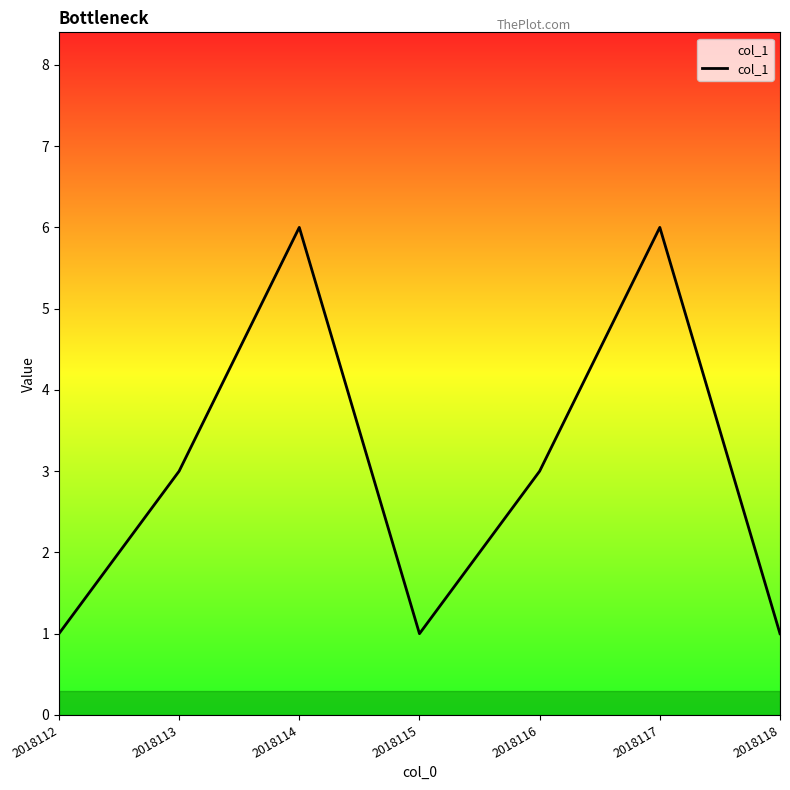

What is the approximate value at 2018113?

3